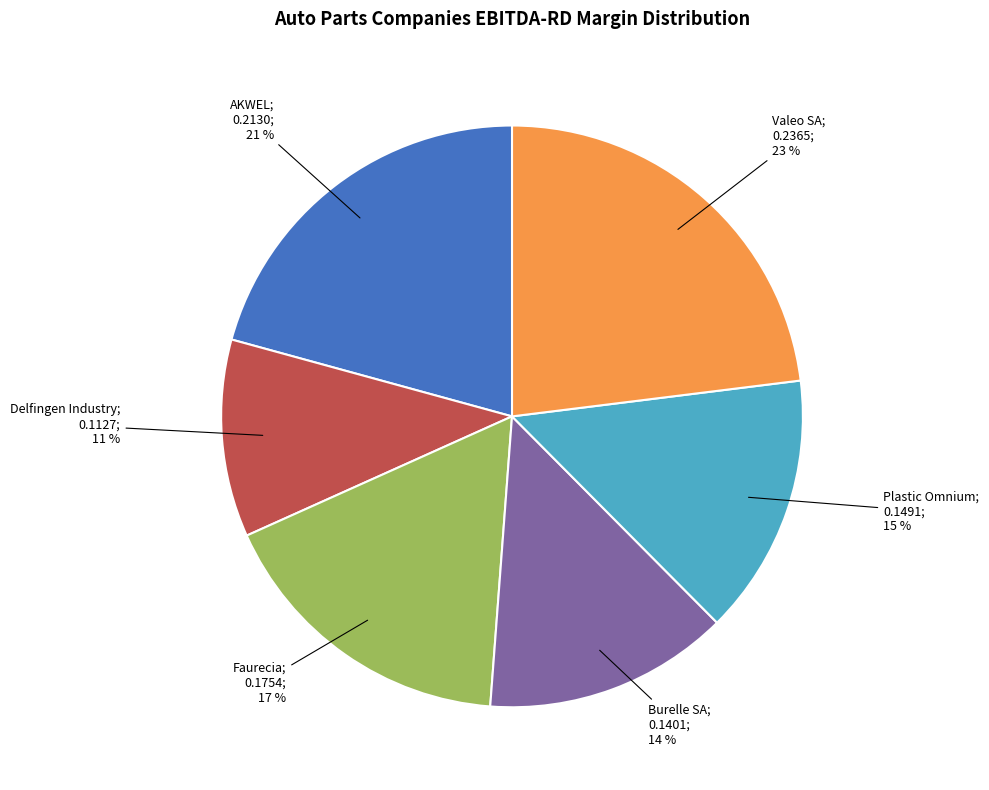

To the nearest percent, what is the difference between the largest and smallest slice percentages?

12%